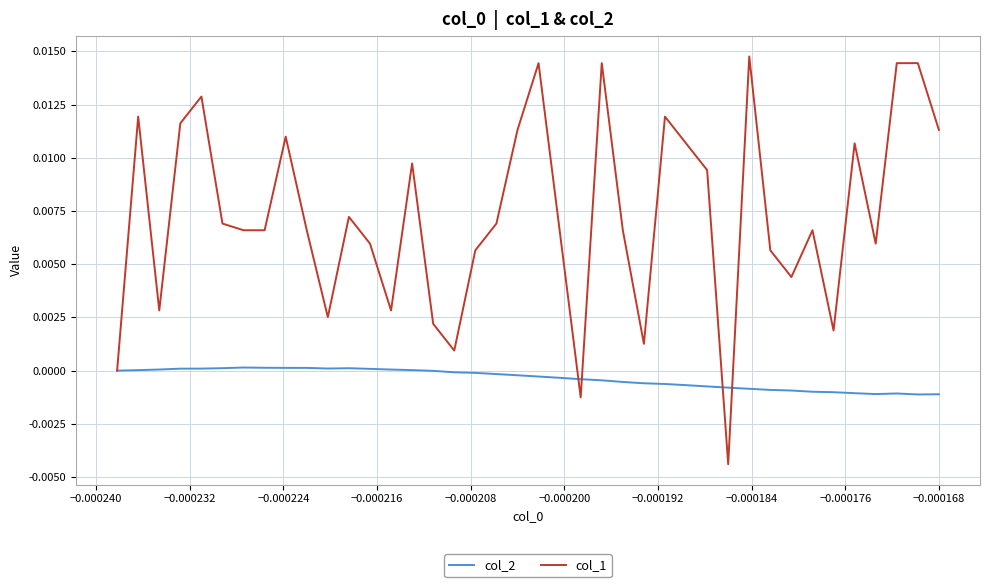

List the series in order of their peak value, lowest first.

col_2, col_1